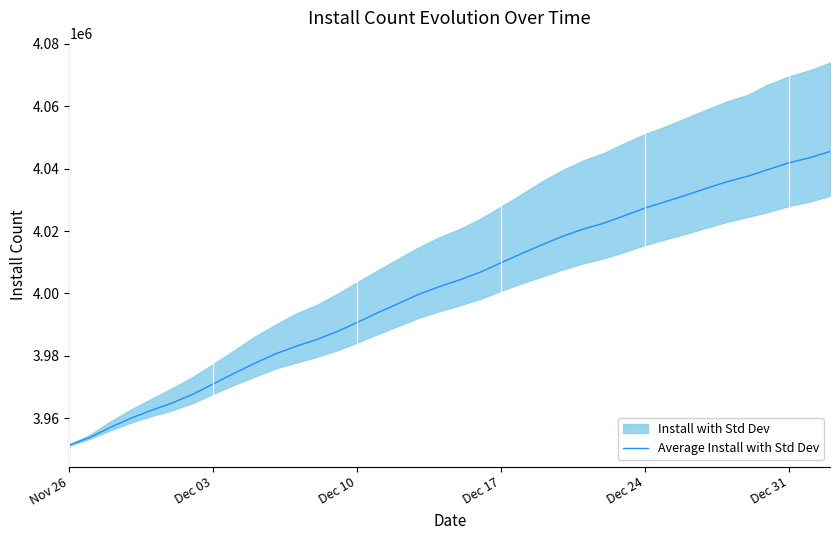

How many values exceed 4002178?

19